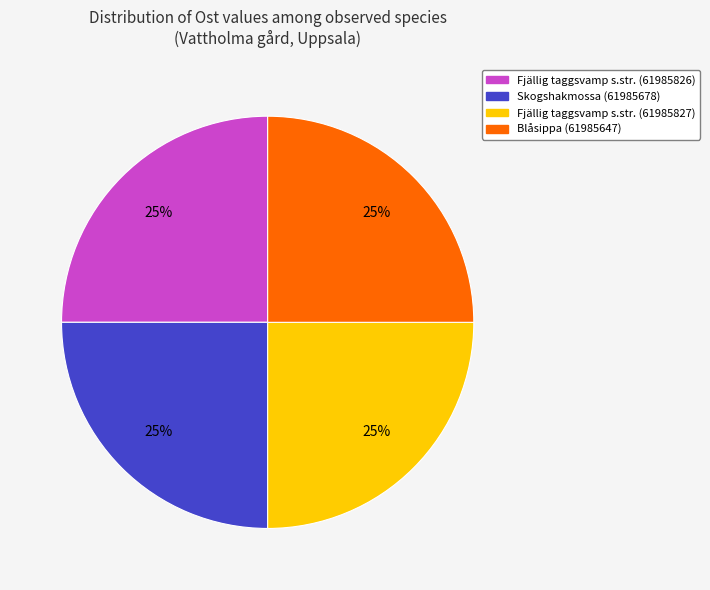

To the nearest percent, what percentage of the pie is Blåsippa (61985647)?

25%